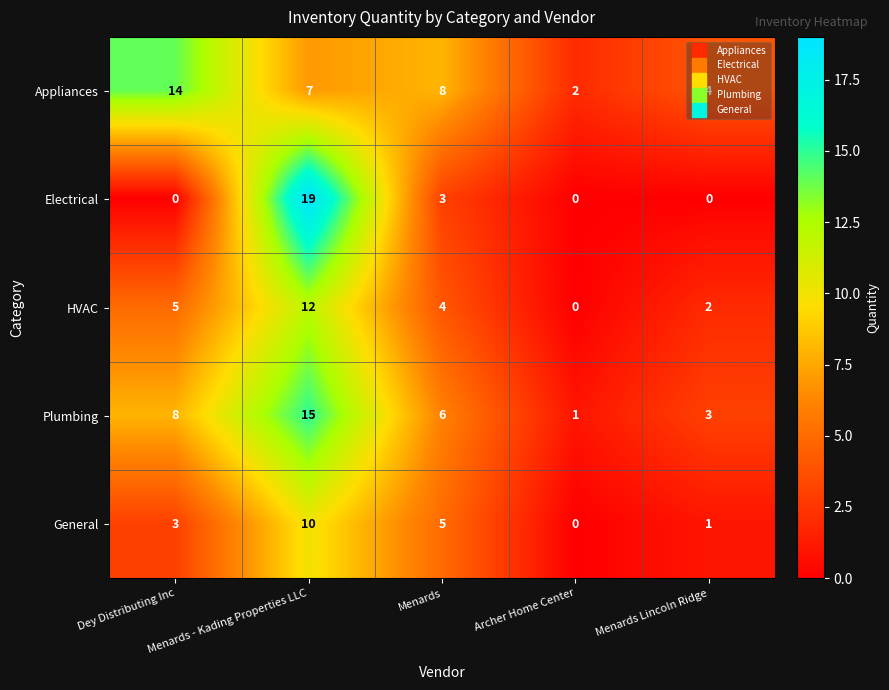

How many distinct data groups are displayed?

5